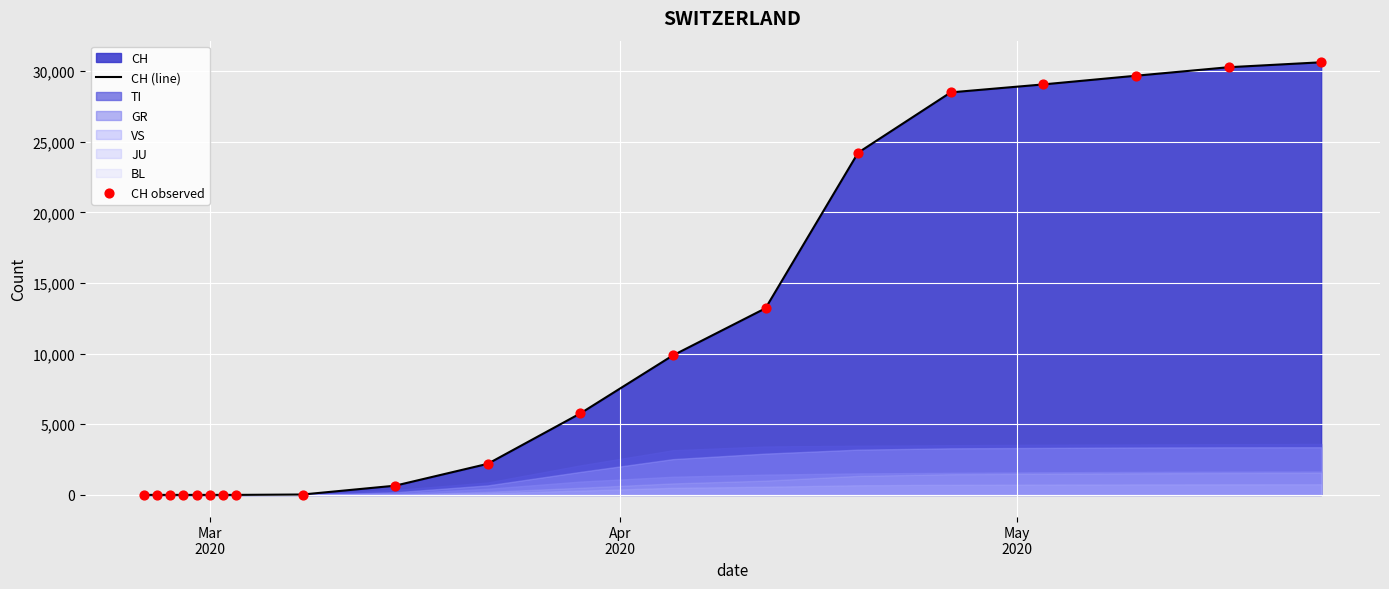

Which series reaches the maximum Y coordinate?

CH (line)